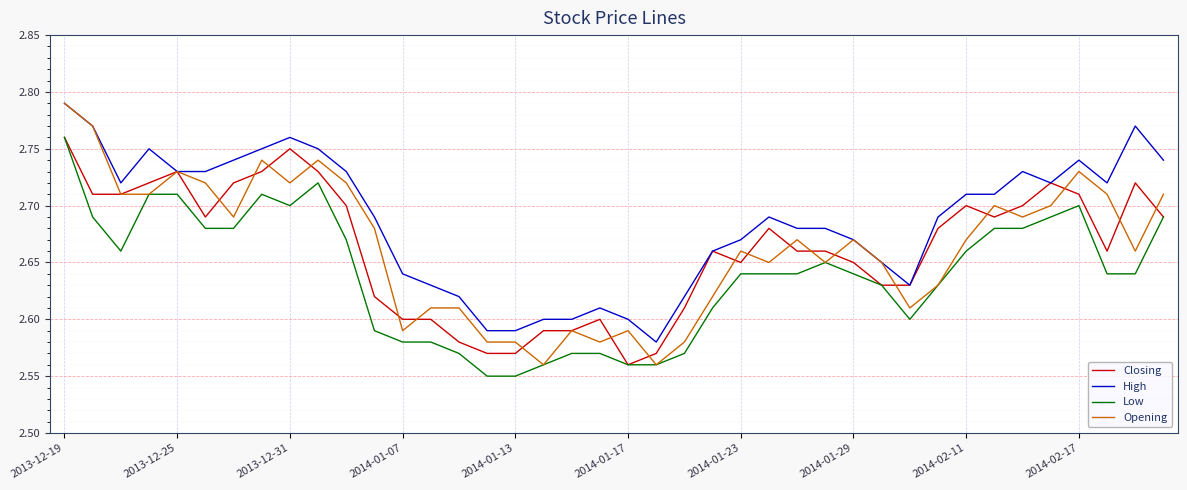

True or false: Low and High cross at least once.

False